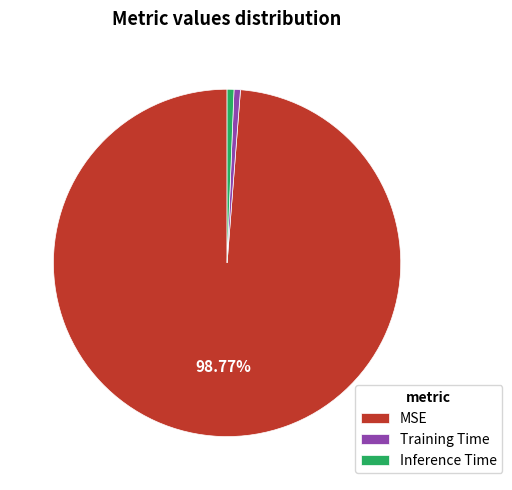

To the nearest percent, what is the average slice percentage?

33%